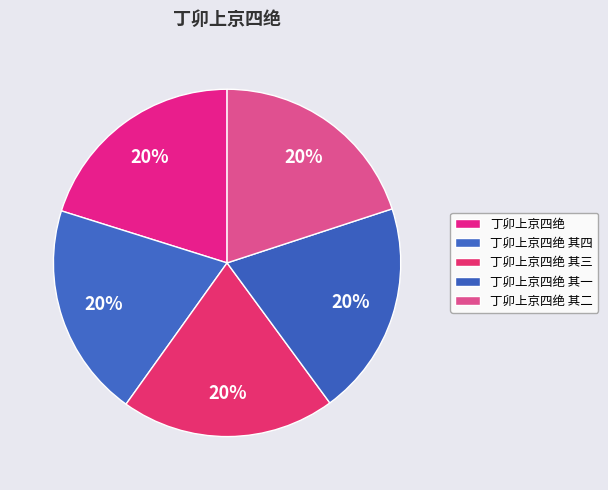

How many segments does this pie chart have?

5